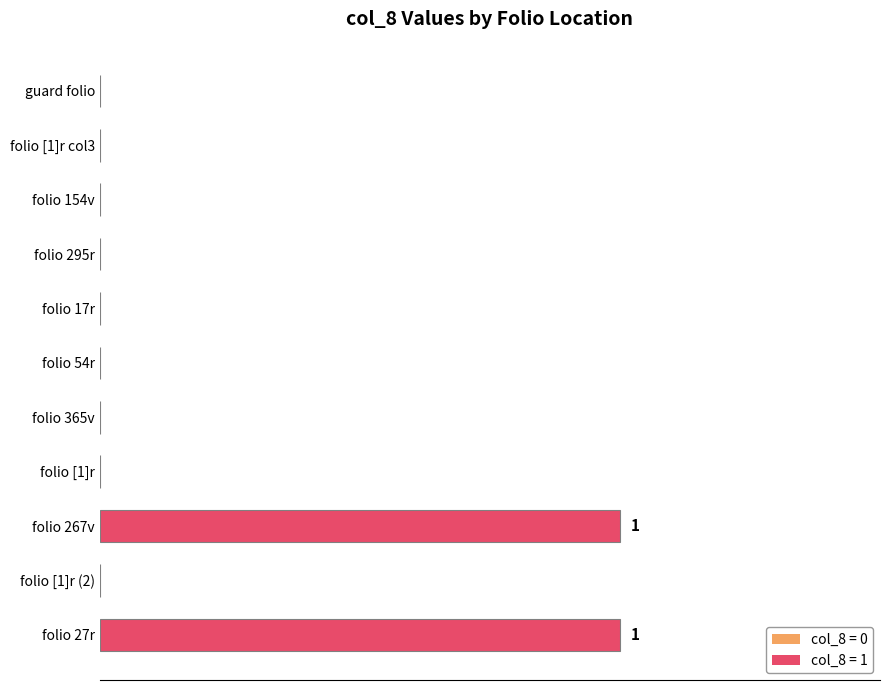

The value at folio [1]r col3 is 0. True or false?

True